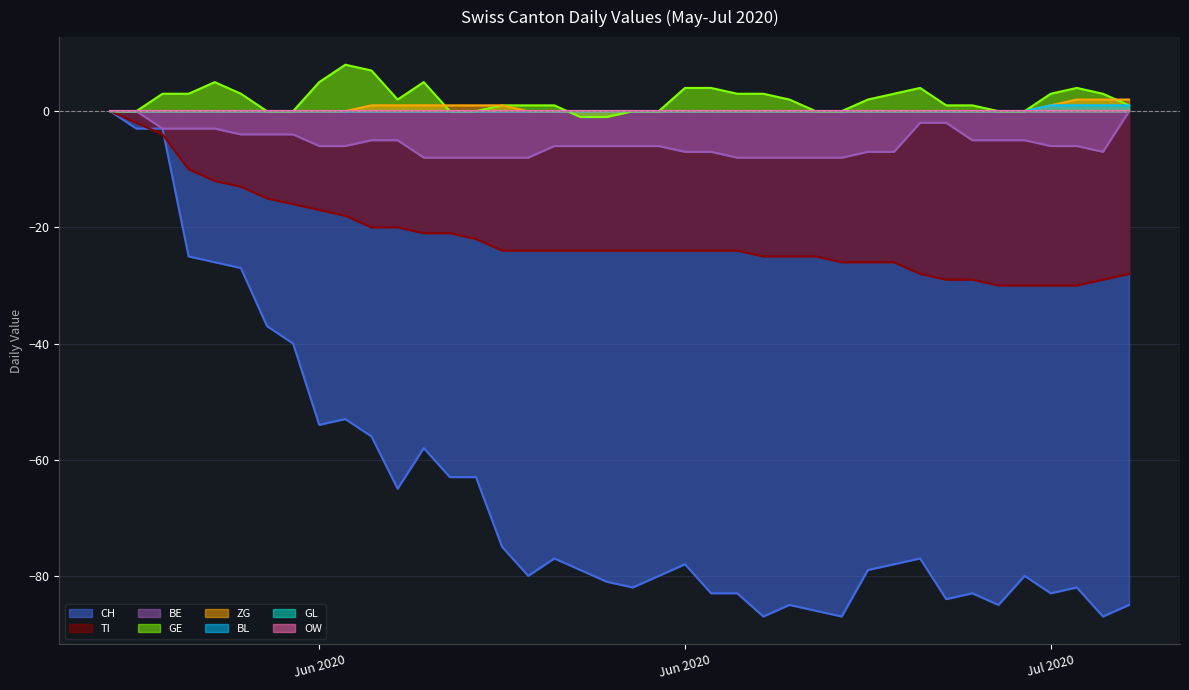

What is the difference between the maximum and second lowest values in the BL series?

1